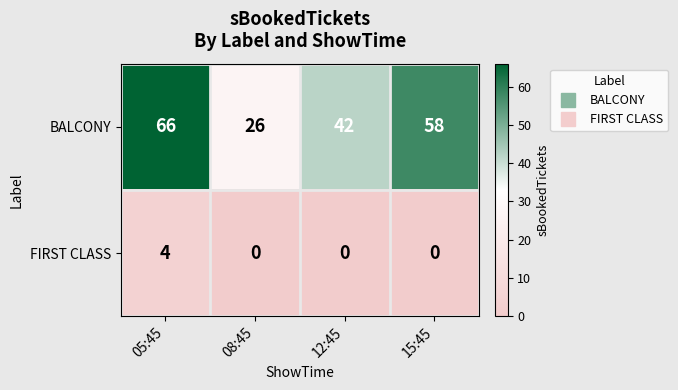

What is the greatest value displayed?

66